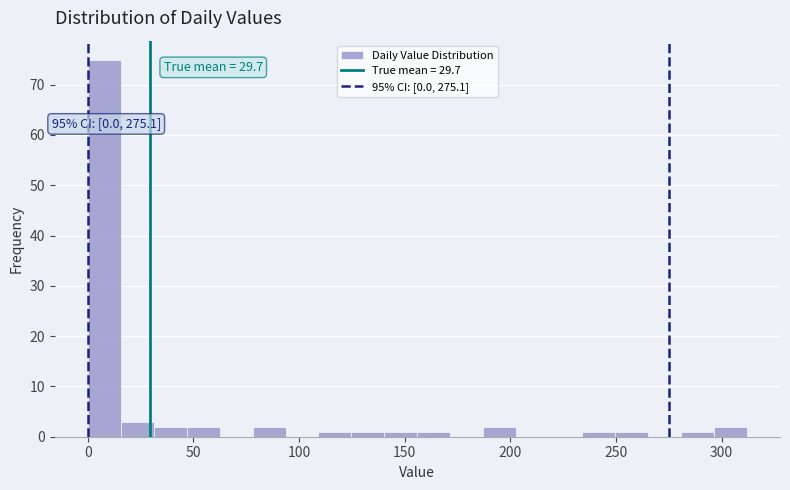

Around what value on the x-axis is the tallest bar? Give the approximate position of its centre, as read against the axis.

10